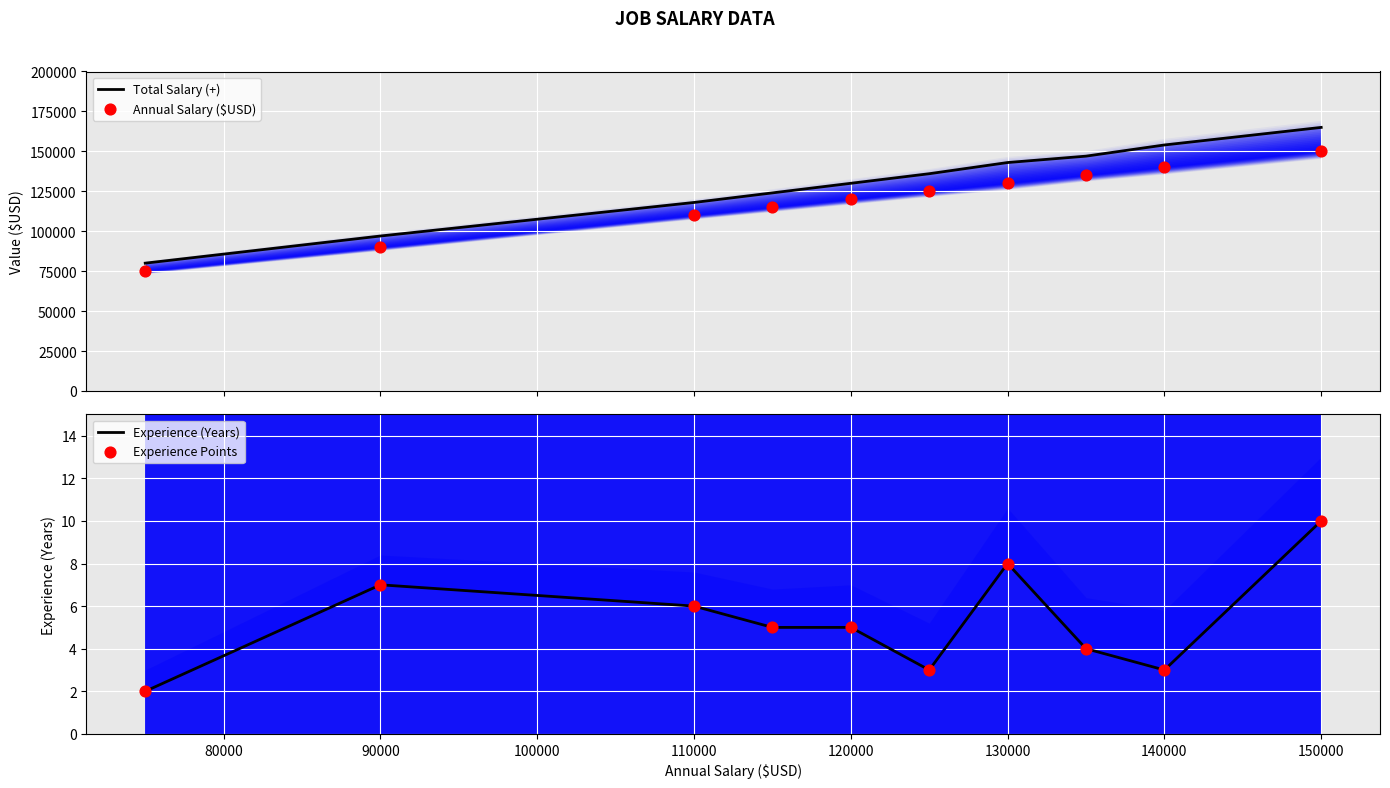

Which series has the largest total across all categories?

Total Salary (+)